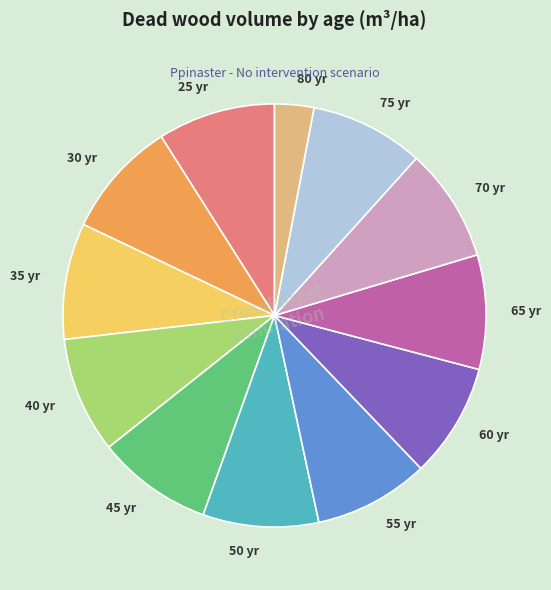

Do 30 yr and 75 yr together represent more than half of the pie?

No